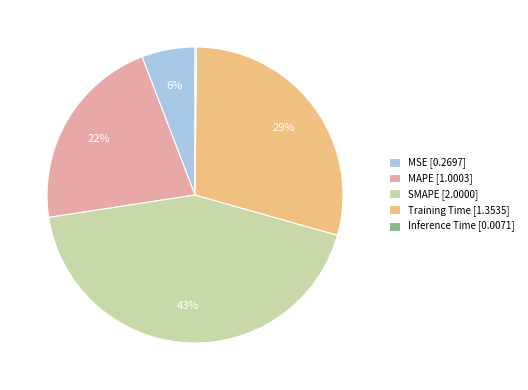

Which has a higher value, Training Time [1.3535] or MSE [0.2697]?

Training Time [1.3535]